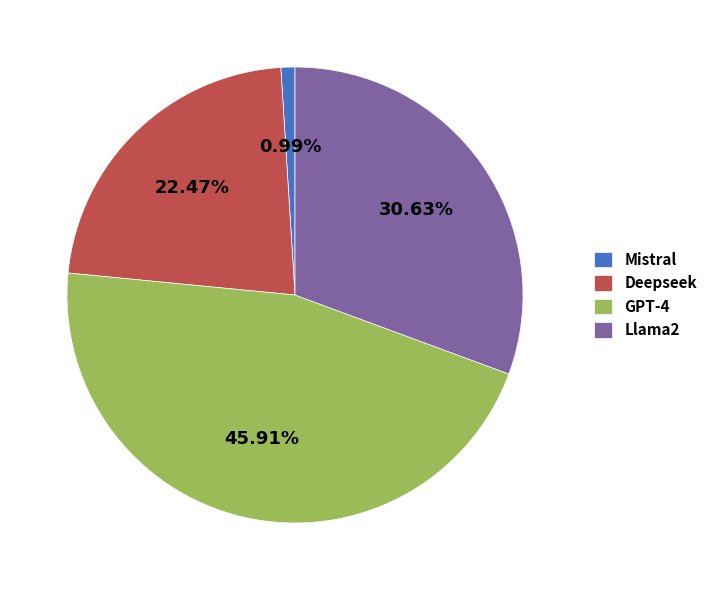

Which has a higher value, GPT-4 or Llama2?

GPT-4